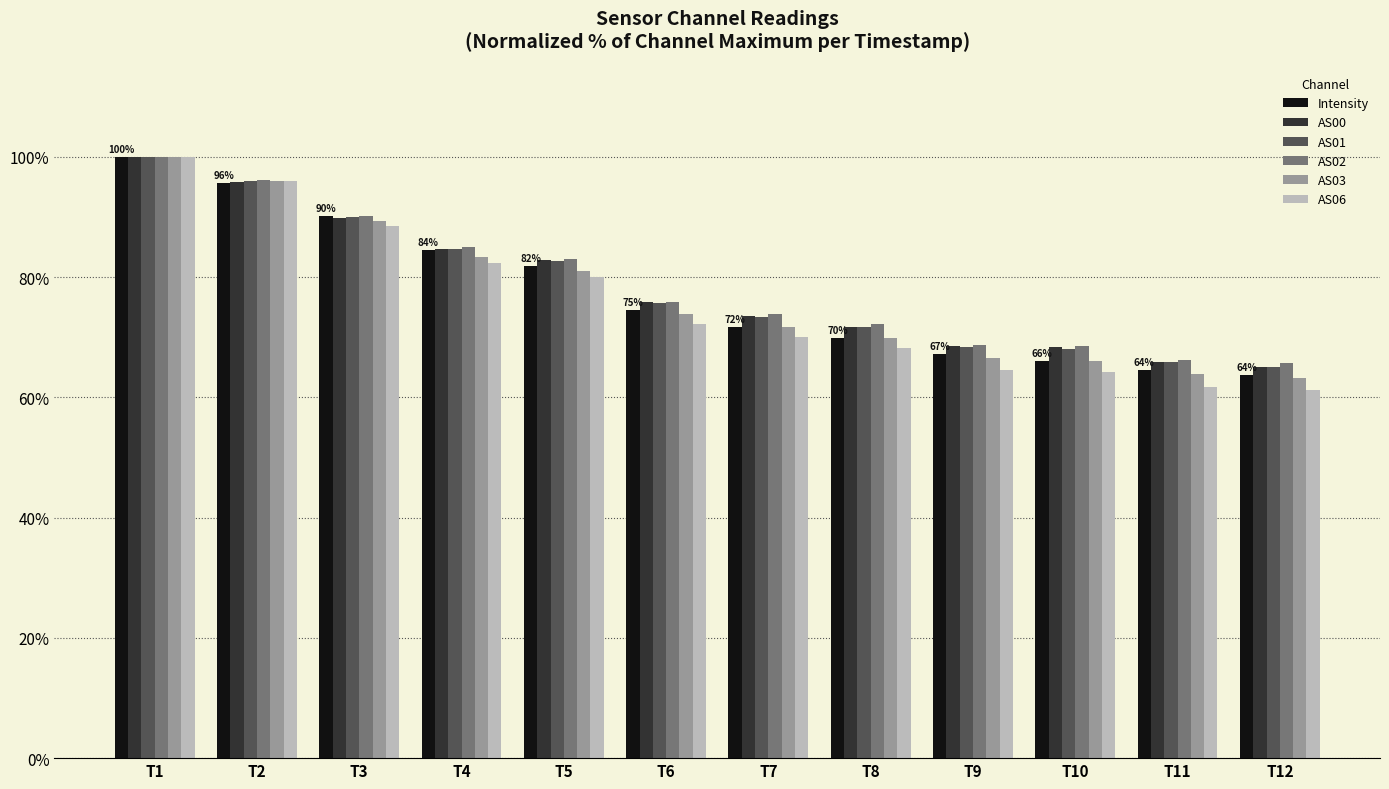

At which label does AS00 reach its peak?

T1